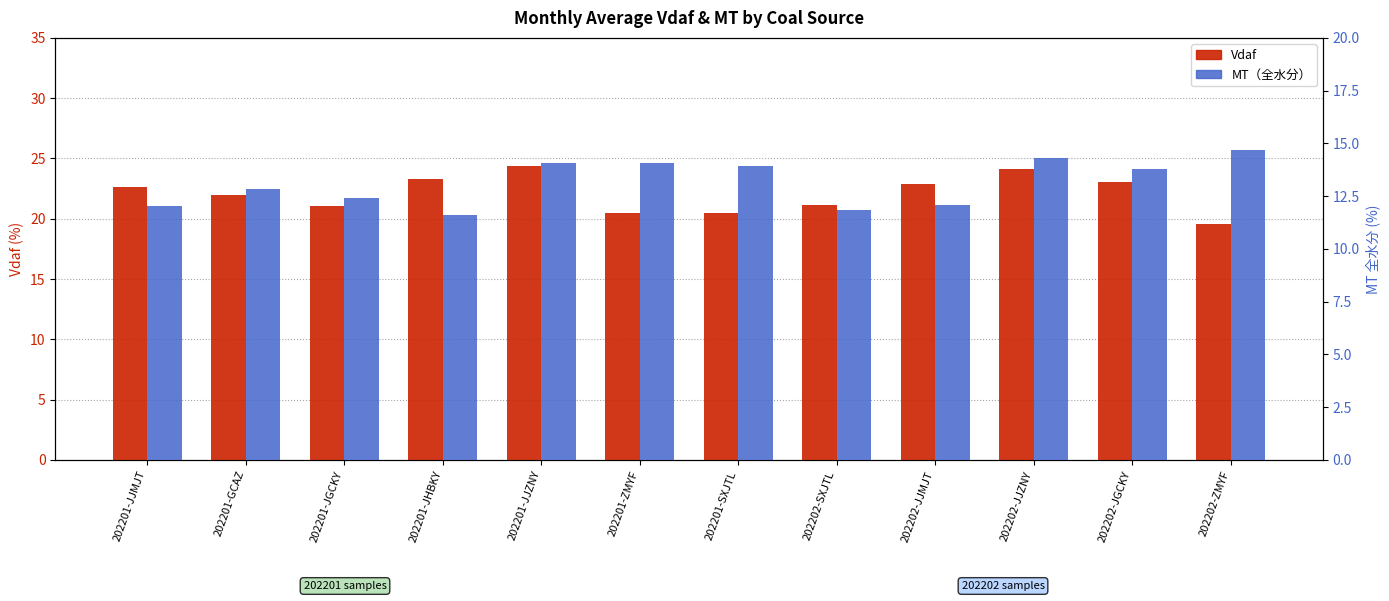

At 202202-JJMJT, list the series in order from smallest to largest.

MT（全水分）, Vdaf